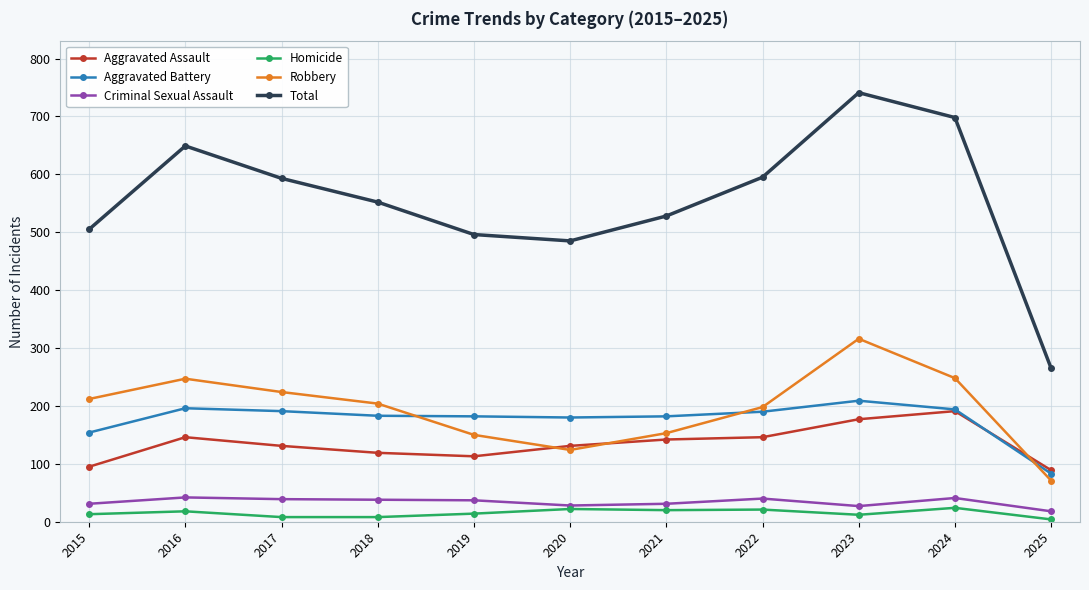

Read the Aggravated Battery value at 2017, to the nearest 50.

200